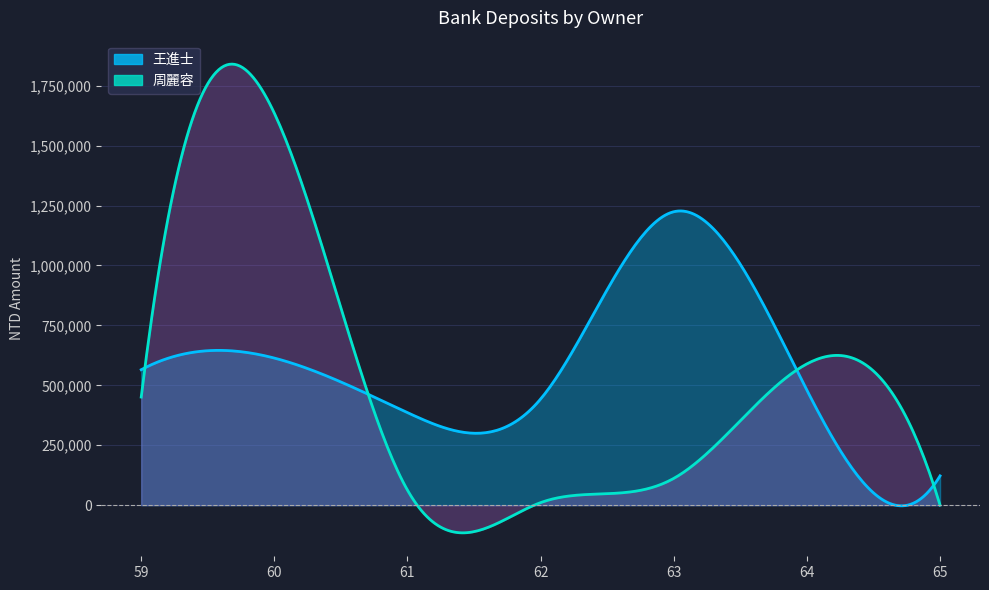

Where is 周麗容 nearest to the value 817580?

64